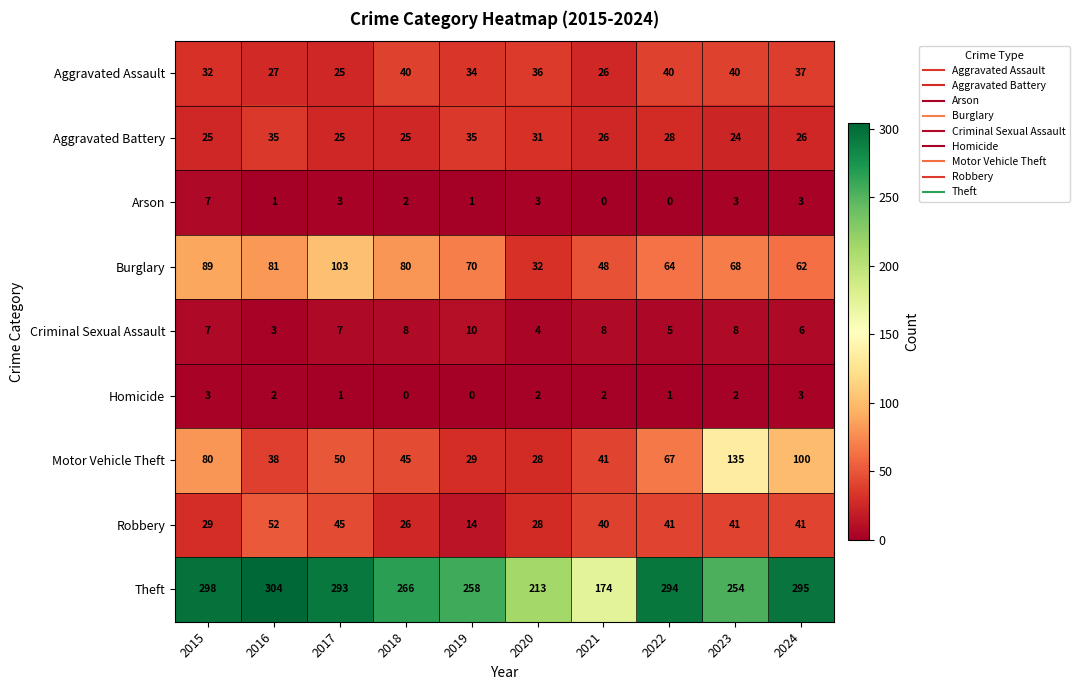

Count the Criminal Sexual Assault values in the range 5 to 8.

7